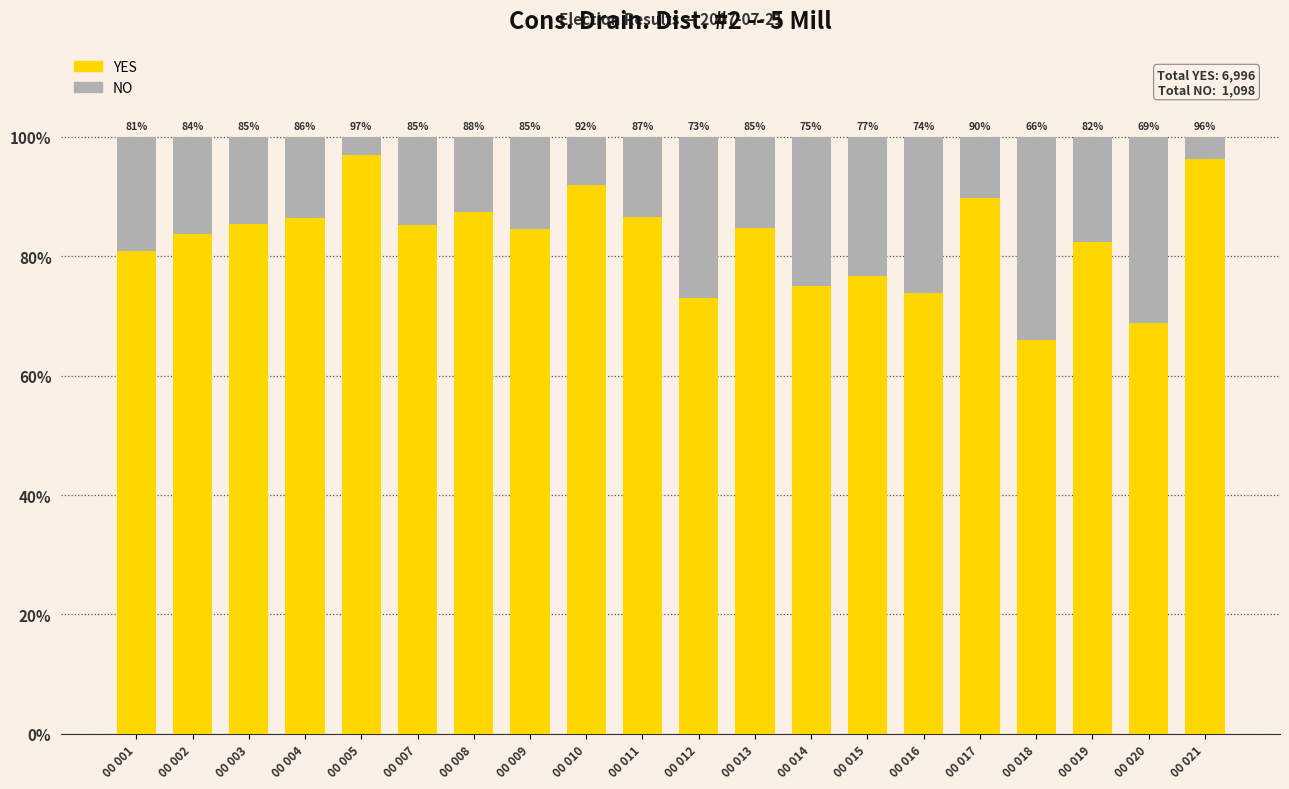

What is the total value across all series at 00 007?

100.0